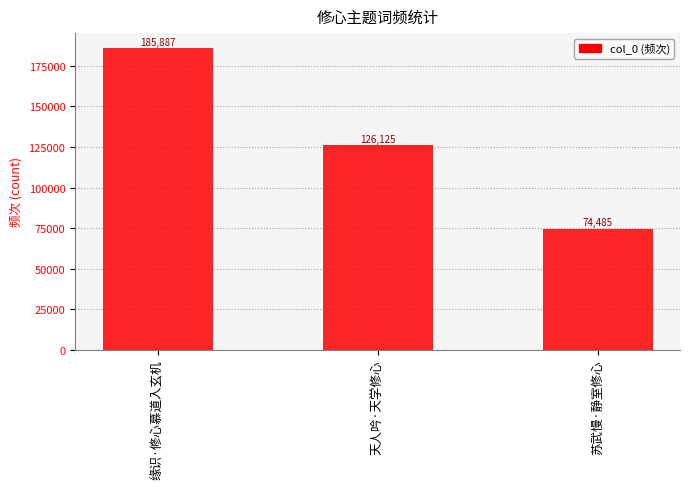

The chart shows a value of 126125 at 天人吟·天学修心. True or false?

True